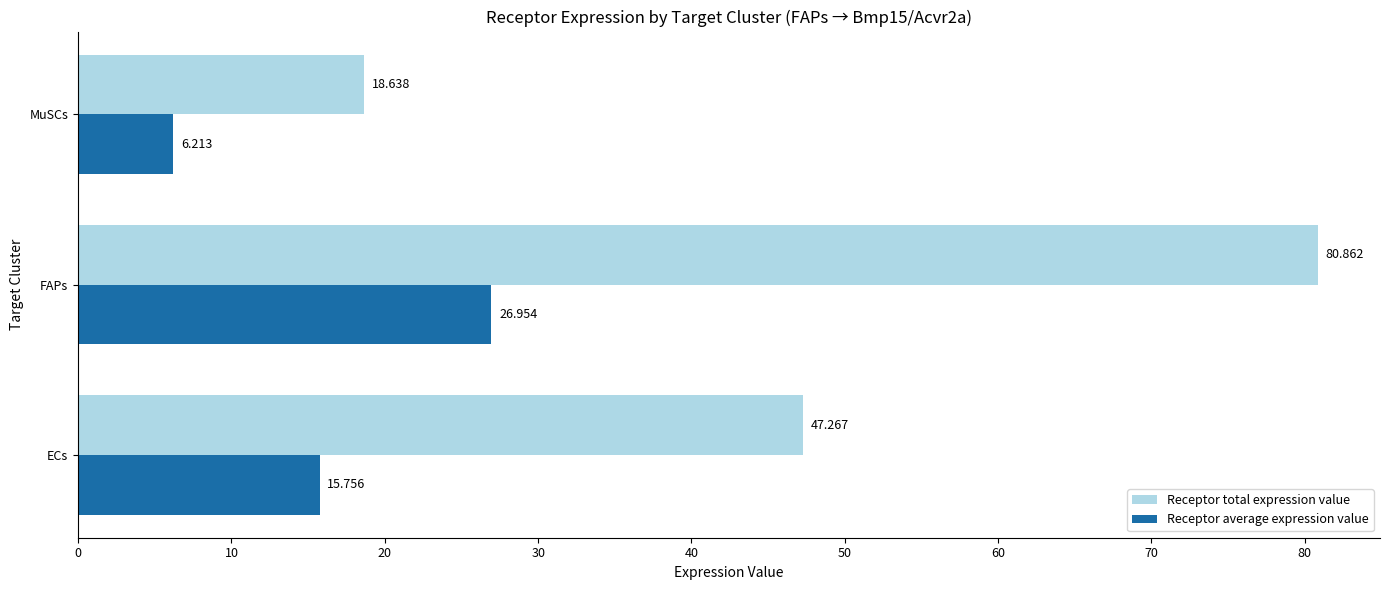

What is the highest value of the Receptor average expression value series?

27.0